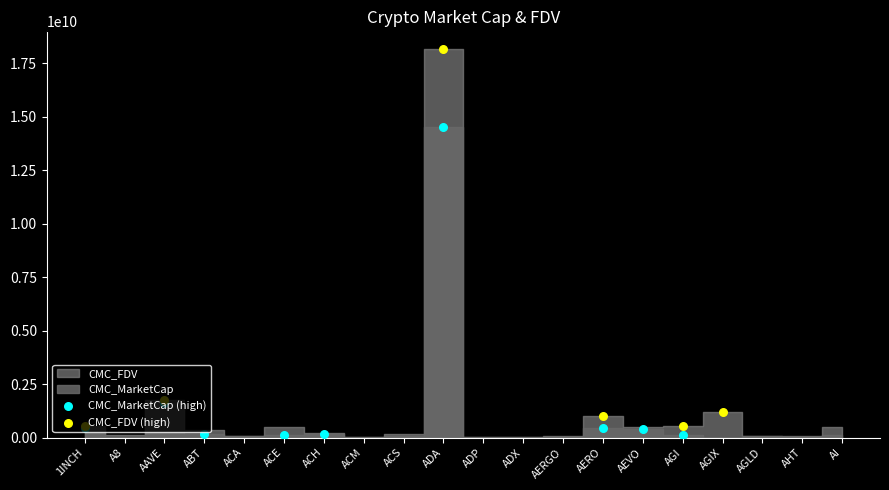

Which series reaches the maximum Y coordinate?

CMC_FDV